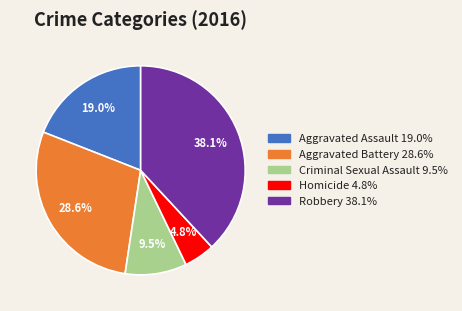

Between Robbery and Homicide, which is larger?

Robbery